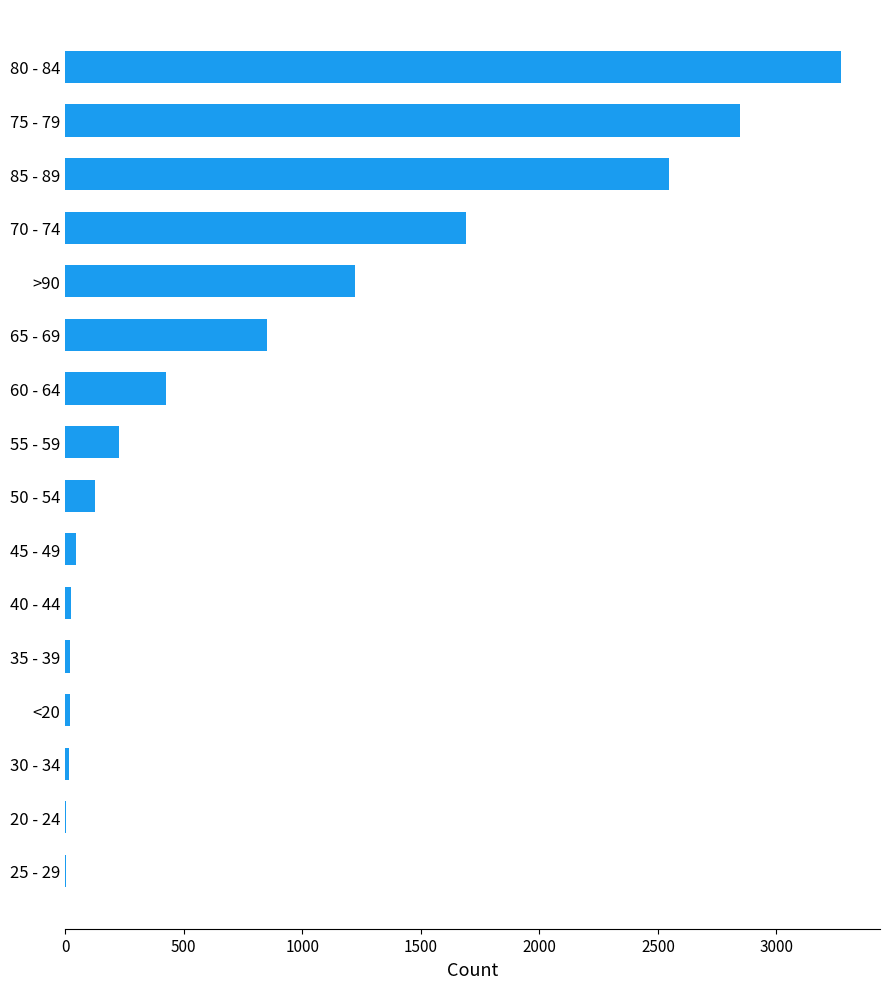

What is the sum of all values?

13343